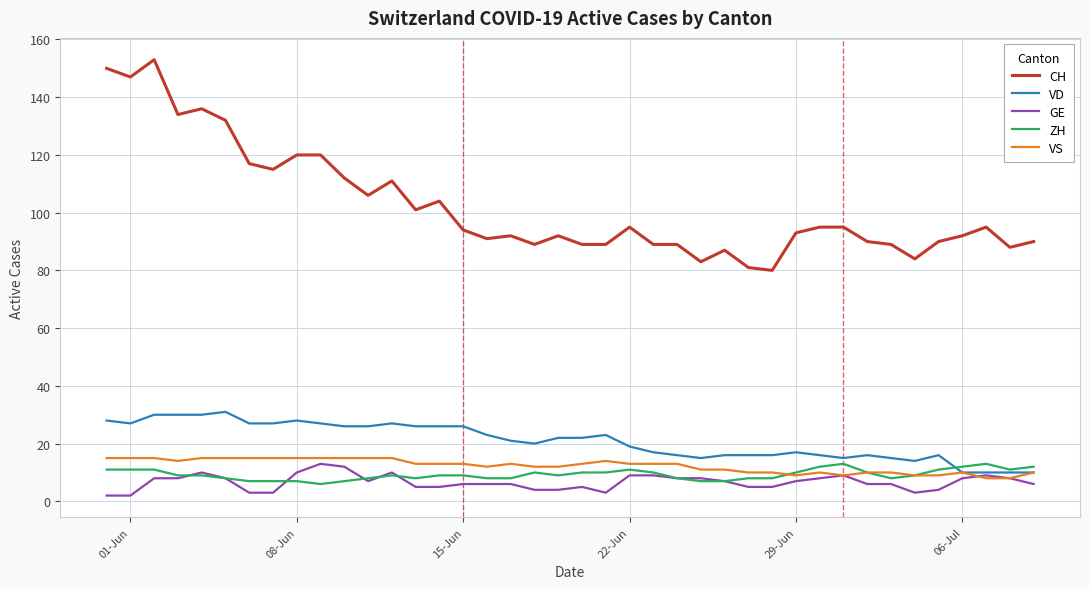

True or false: GE and CH cross at least once.

False